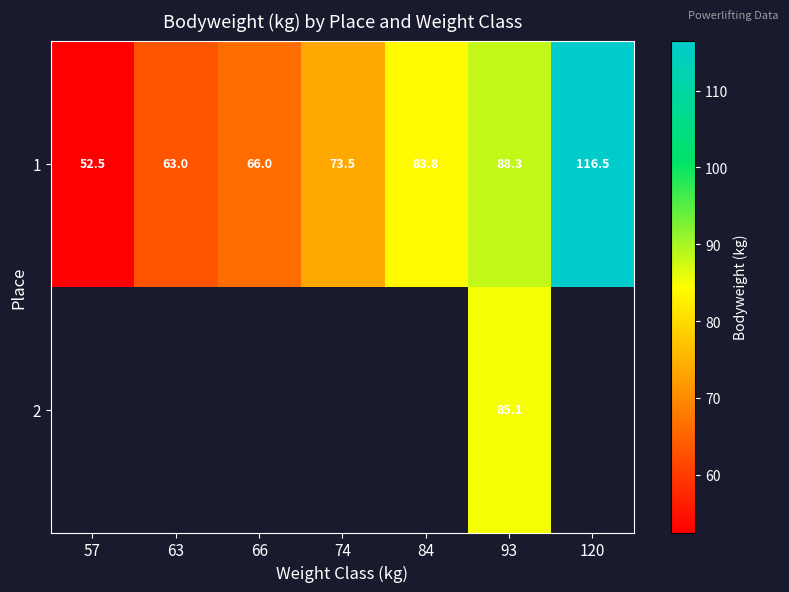

What is the minimum value for 1?

52.5